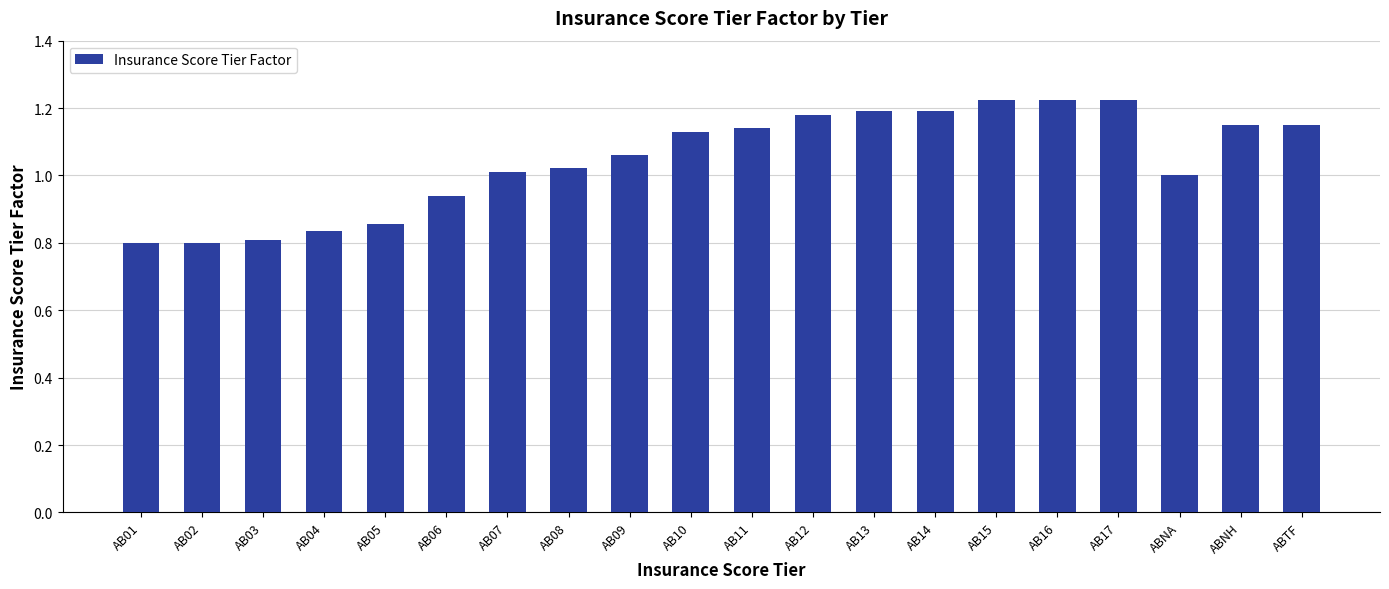

What is the difference between the maximum and second lowest values?

0.4